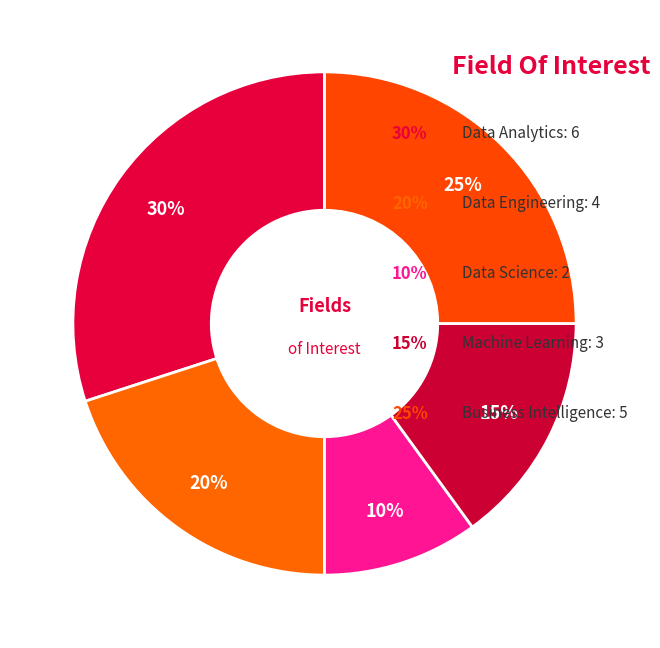

Count the number of slices in the pie.

5